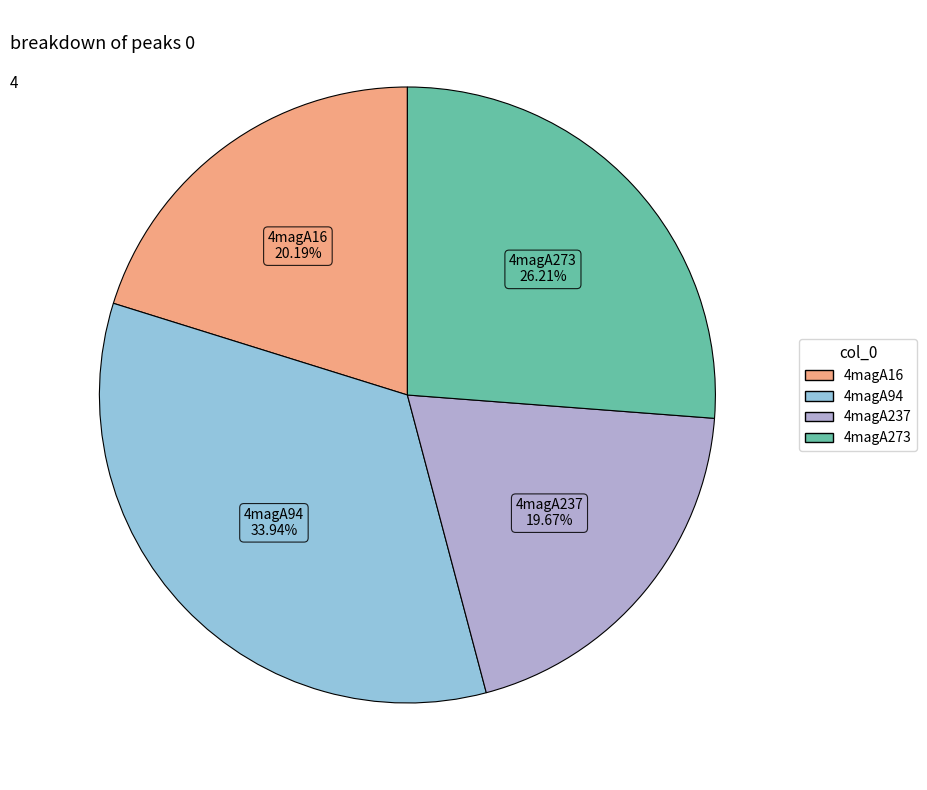

Is there any slice that represents more than half of the pie?

No